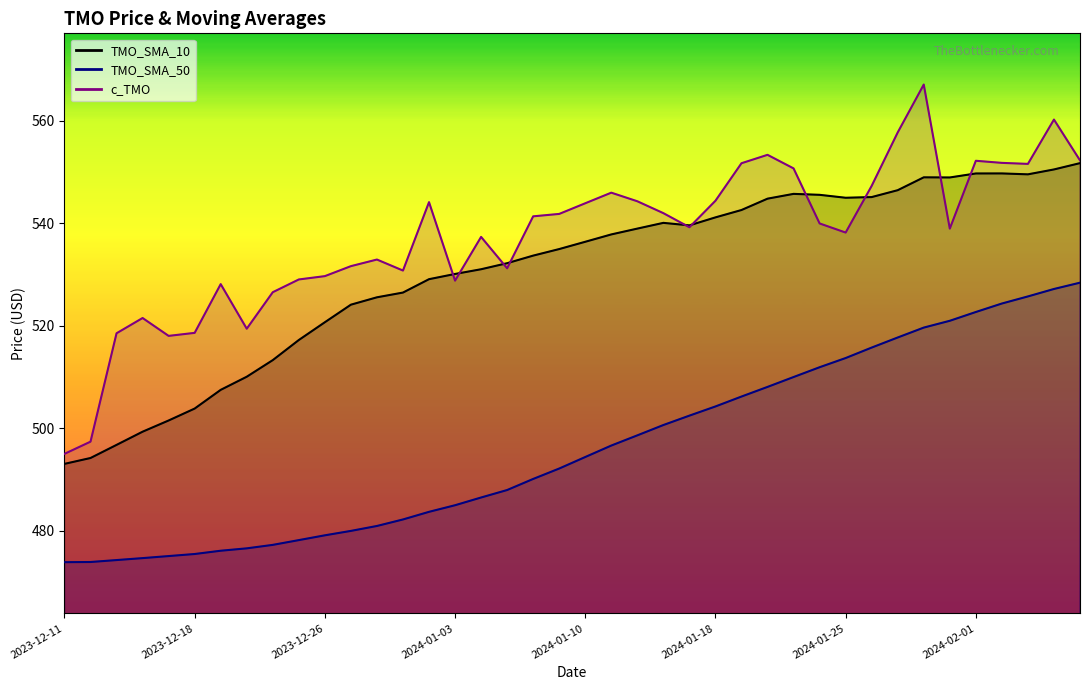

How many data points in c_TMO are less than 539?

19